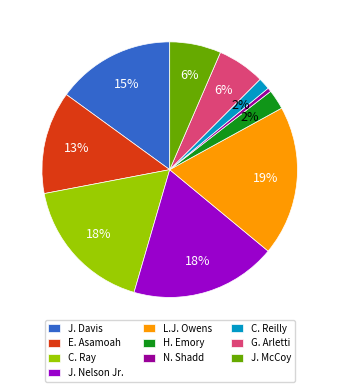

True or false: G. Arletti accounts for 6% of the total.

True